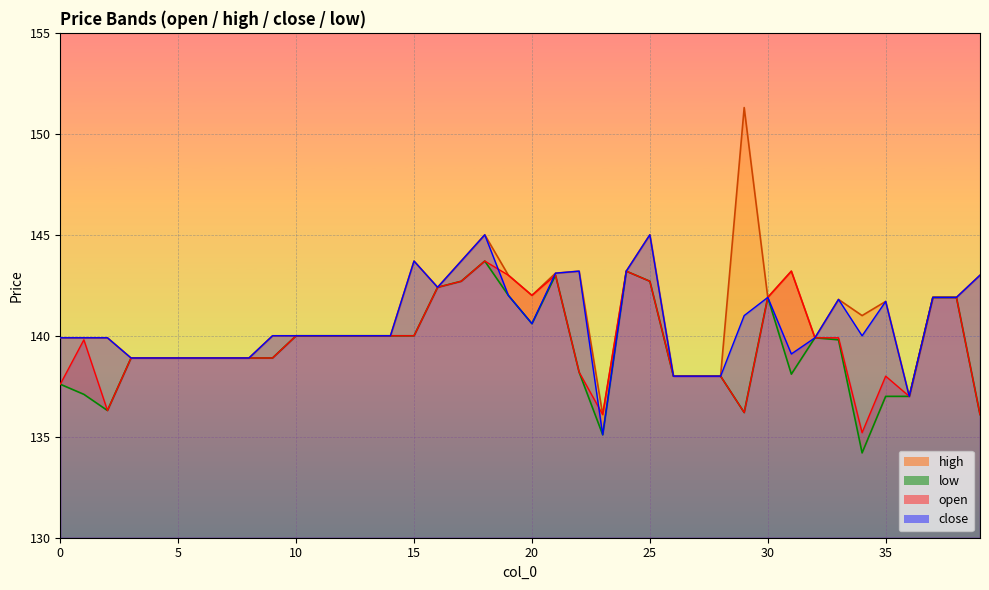

At how many categories does at least one series exceed 137?

38